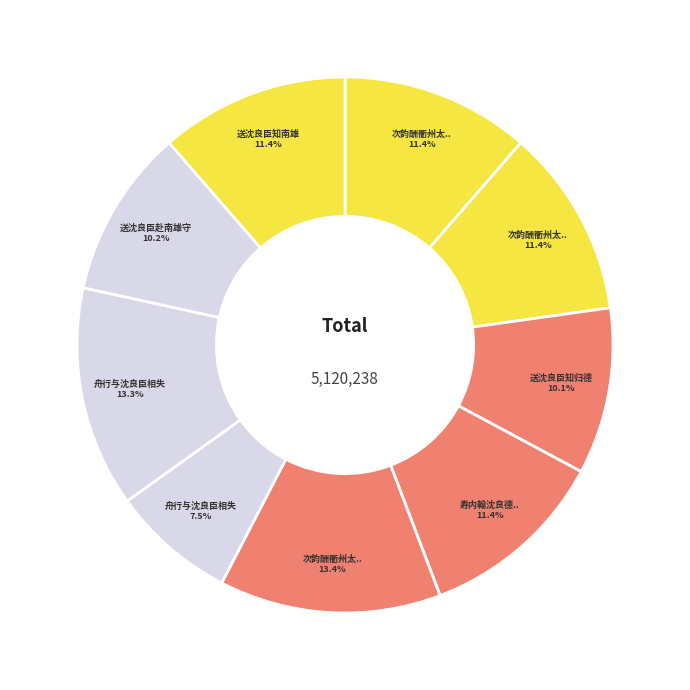

How many segments does this pie chart have?

9